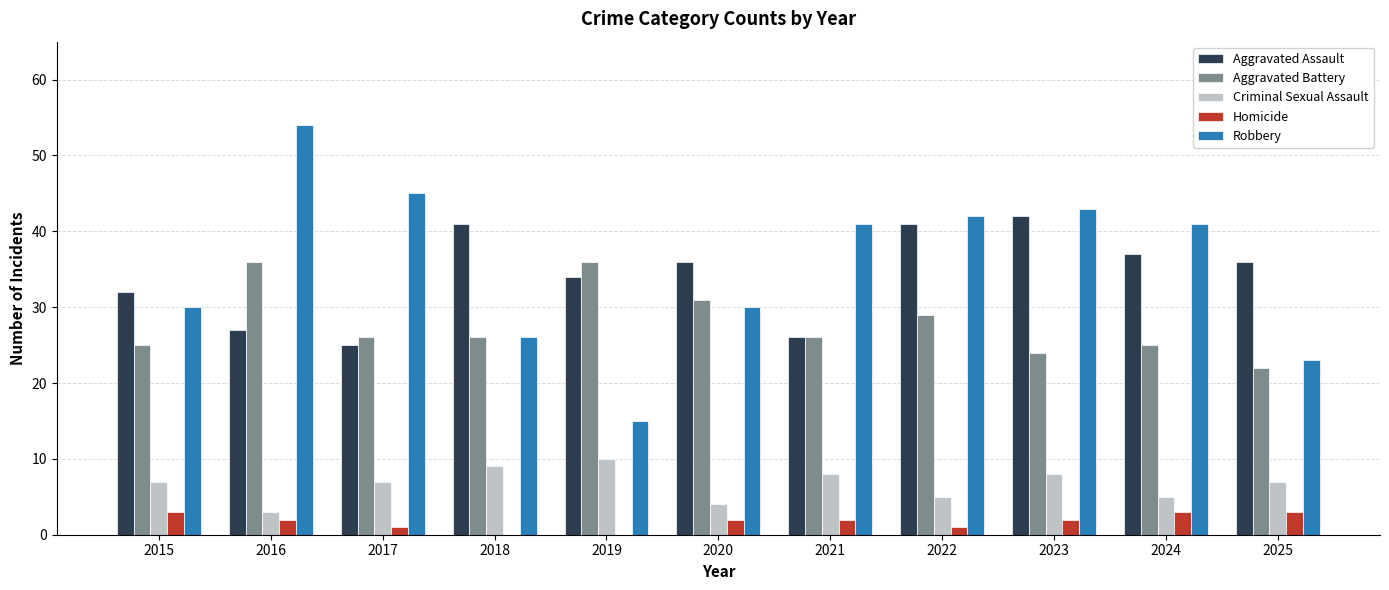

Which series changed the most between 2016 and 2019?

Robbery